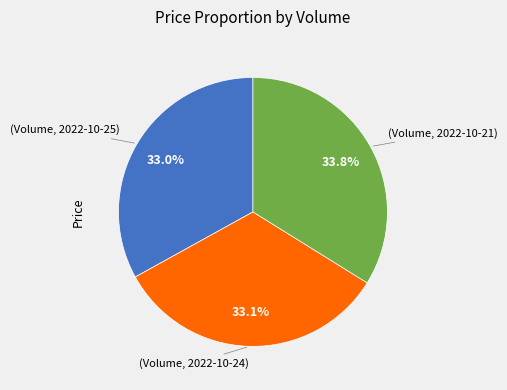

Is there a majority slice in this chart?

No